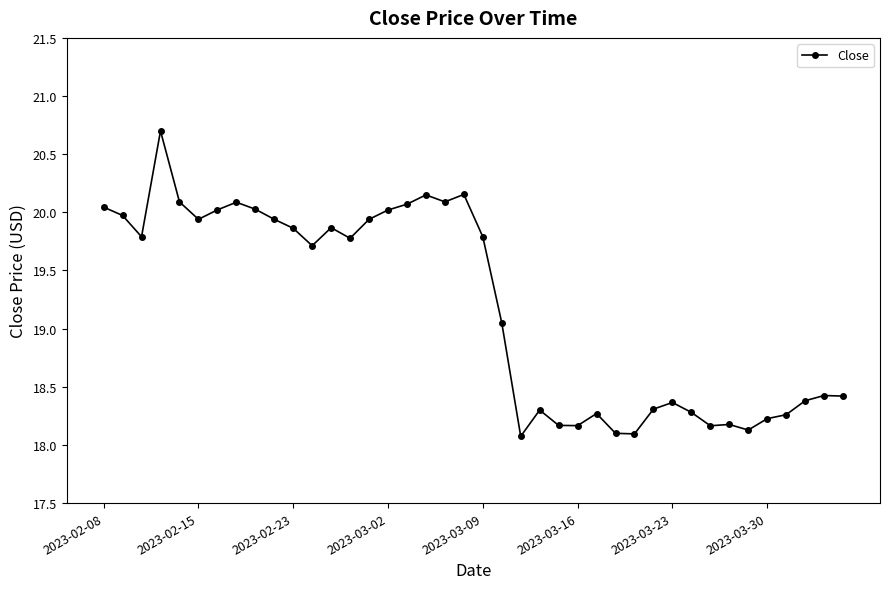

What is the maximum value shown in the chart?

20.7